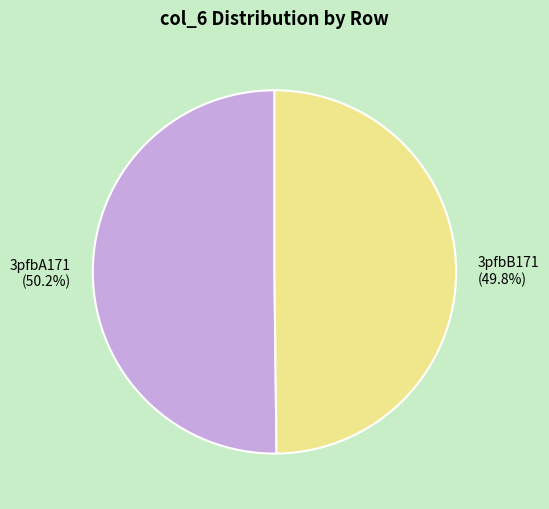

Combined, do 3pfbA171 and 3pfbB171 account for over 50%?

Yes